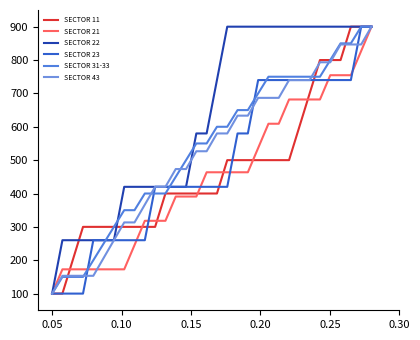

How many lines are shown in the chart?

6